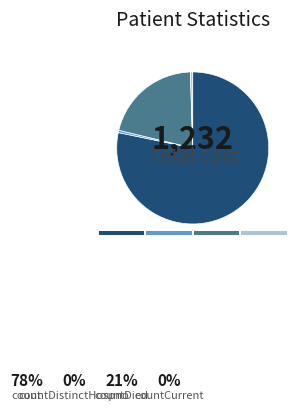

Is it true that countDied is 21% of the pie?

True